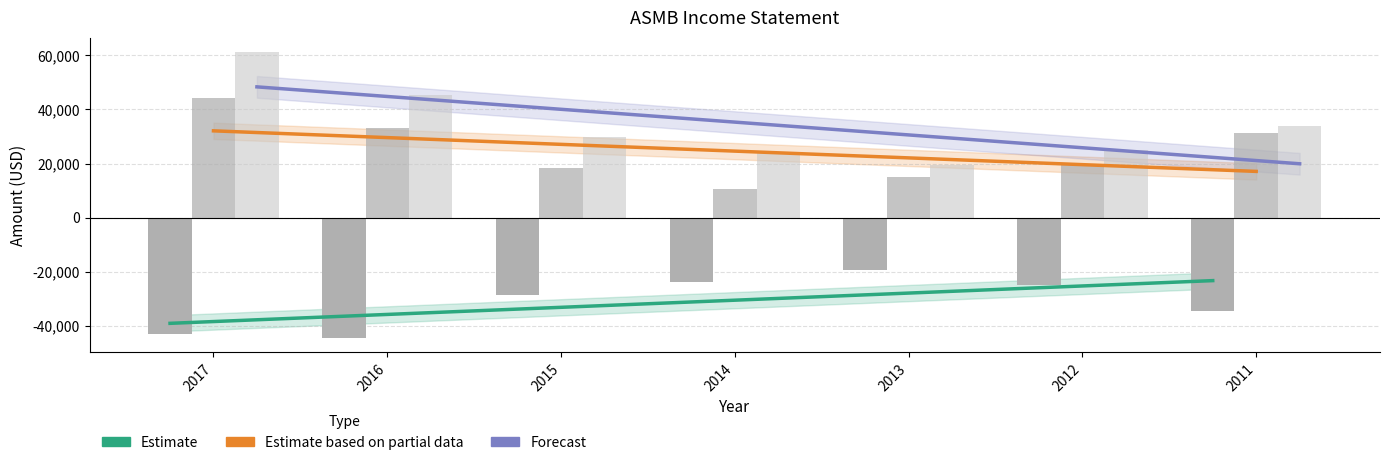

Which has a higher value, 2014 or 2017?

2014